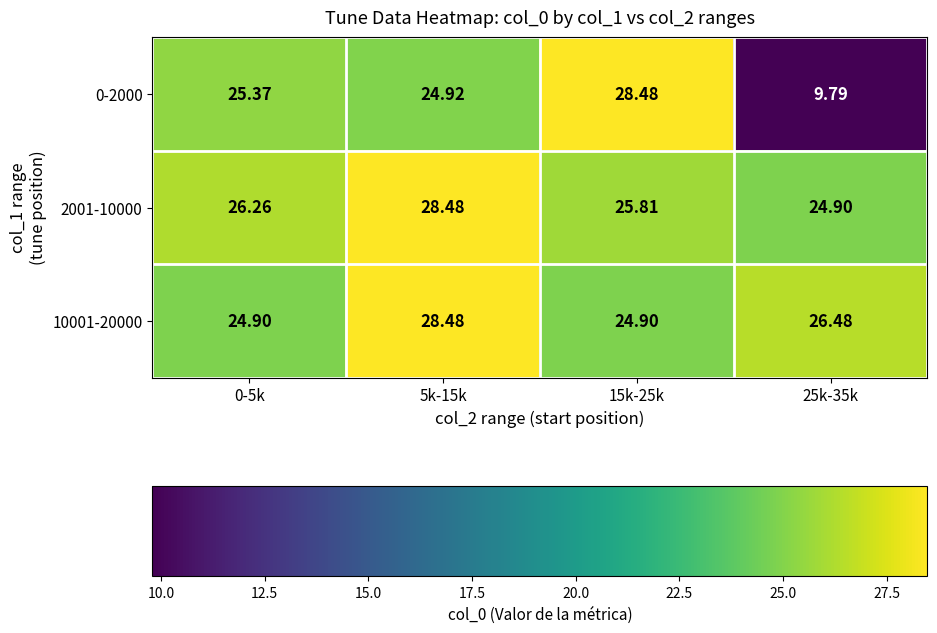

Is the value of 10001-20000 at 25k-35k greater than the value of 2001-10000 at 5k-15k?

No